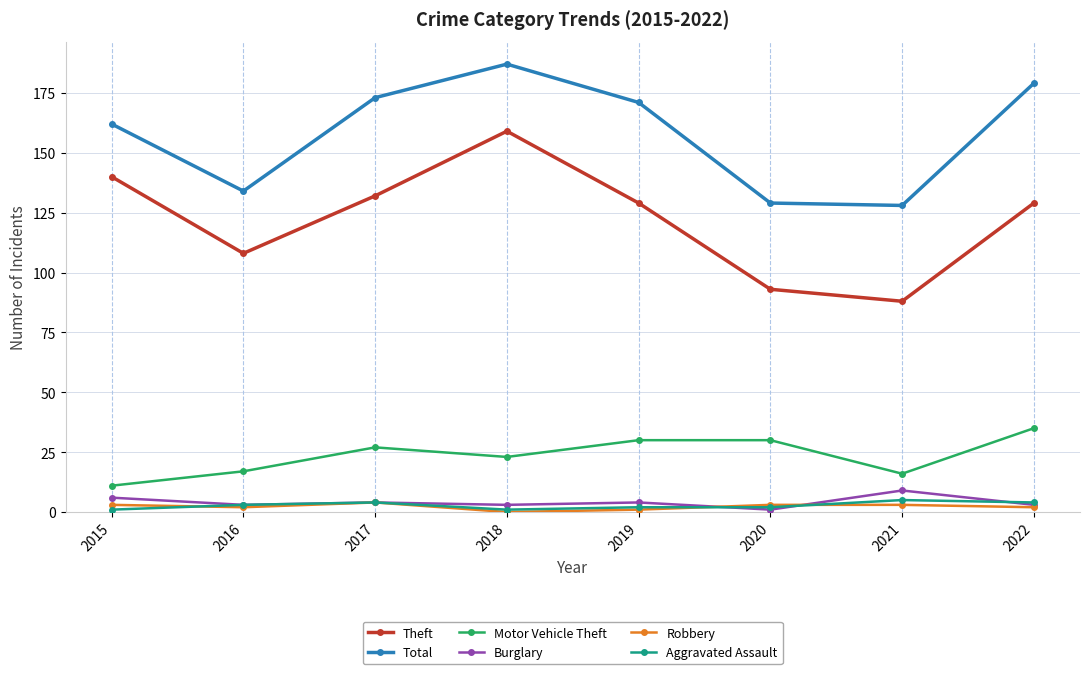

What is the difference between the maximum and minimum values in the Total series?

59